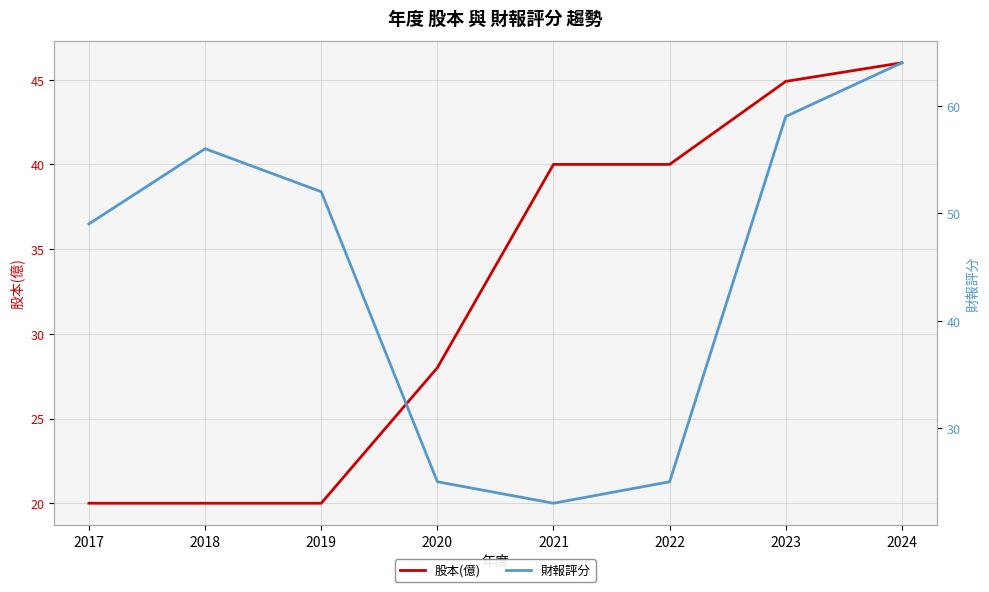

At which category is the sum across all series the highest?

2024